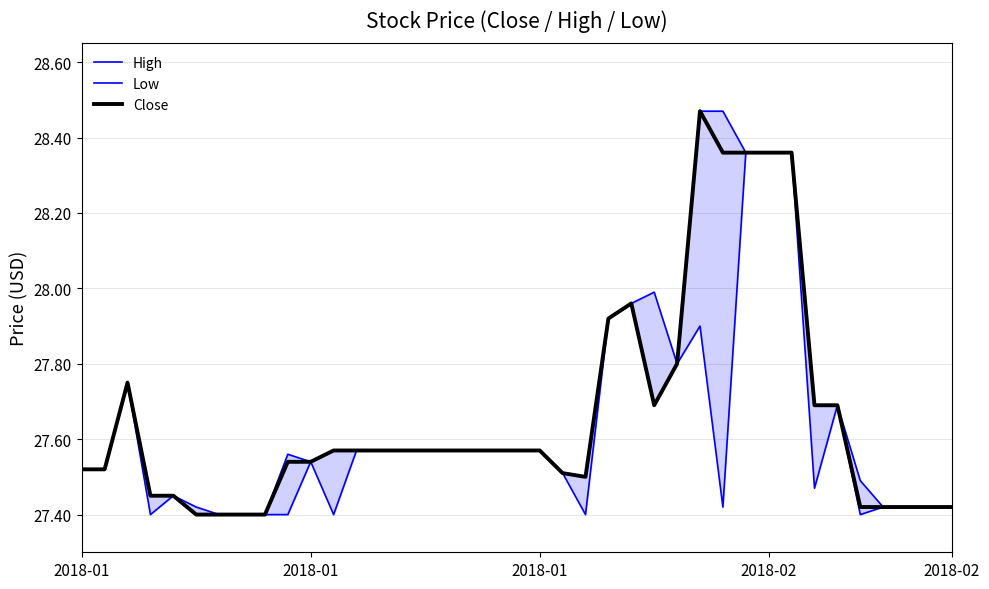

At how many categories does at least one series exceed 28?

5